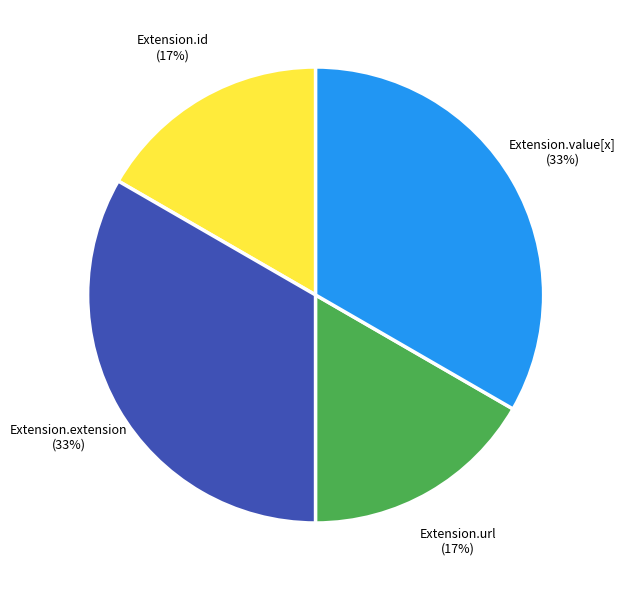

To the nearest percent, what is the average slice percentage?

25%